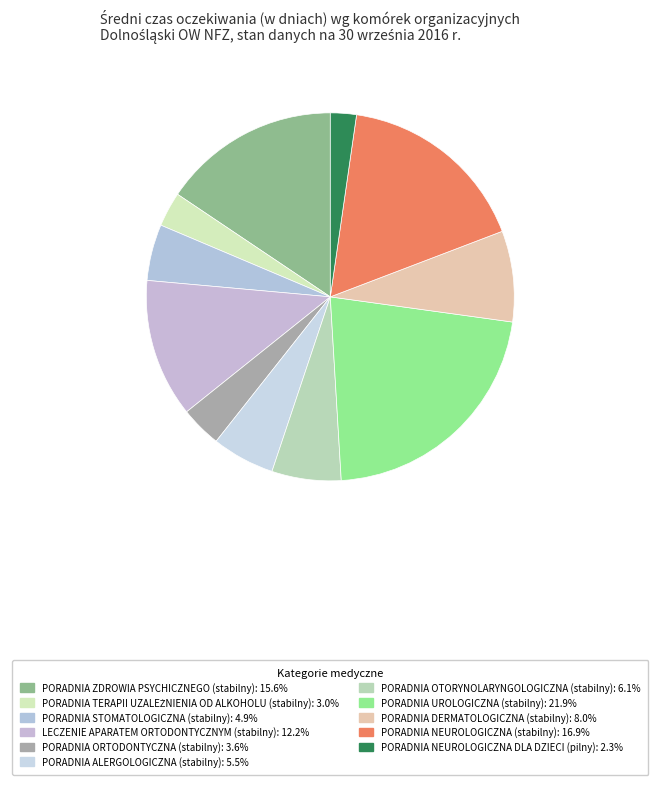

Is it true that PORADNIA NEUROLOGICZNA (stabilny) is 4% of the pie?

False